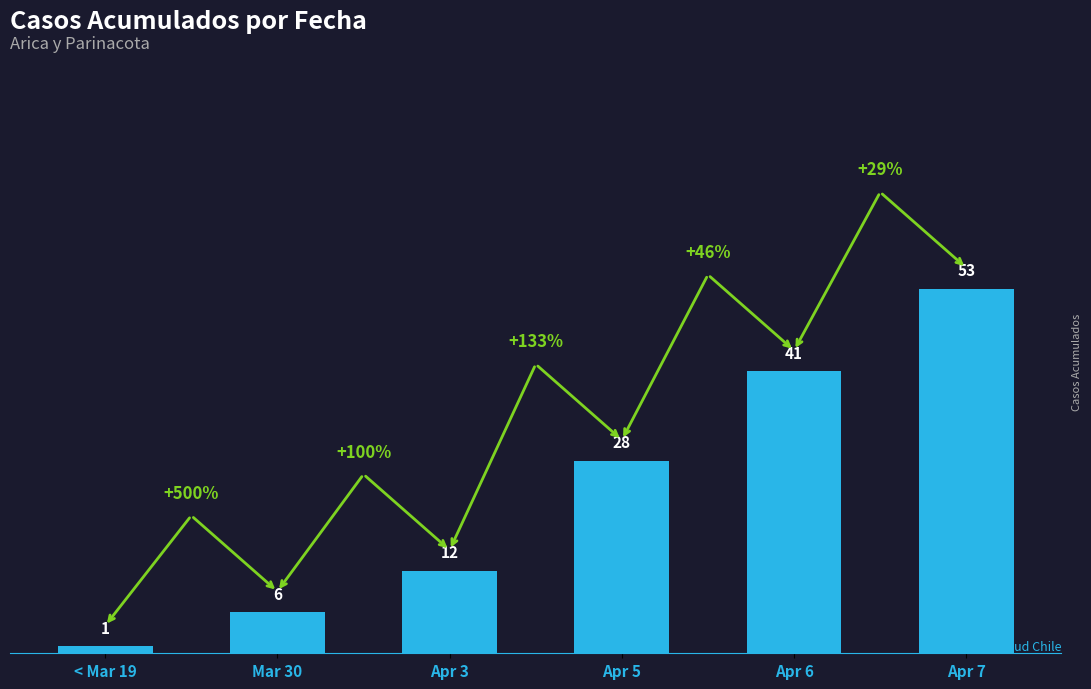

Count the number of categories in the chart.

6